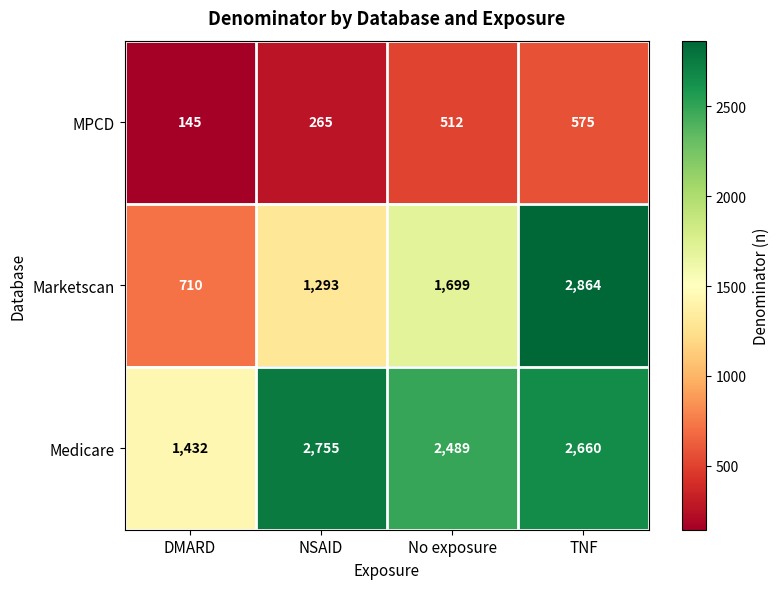

What is the sum of the MPCD values at TNF and NSAID?

840